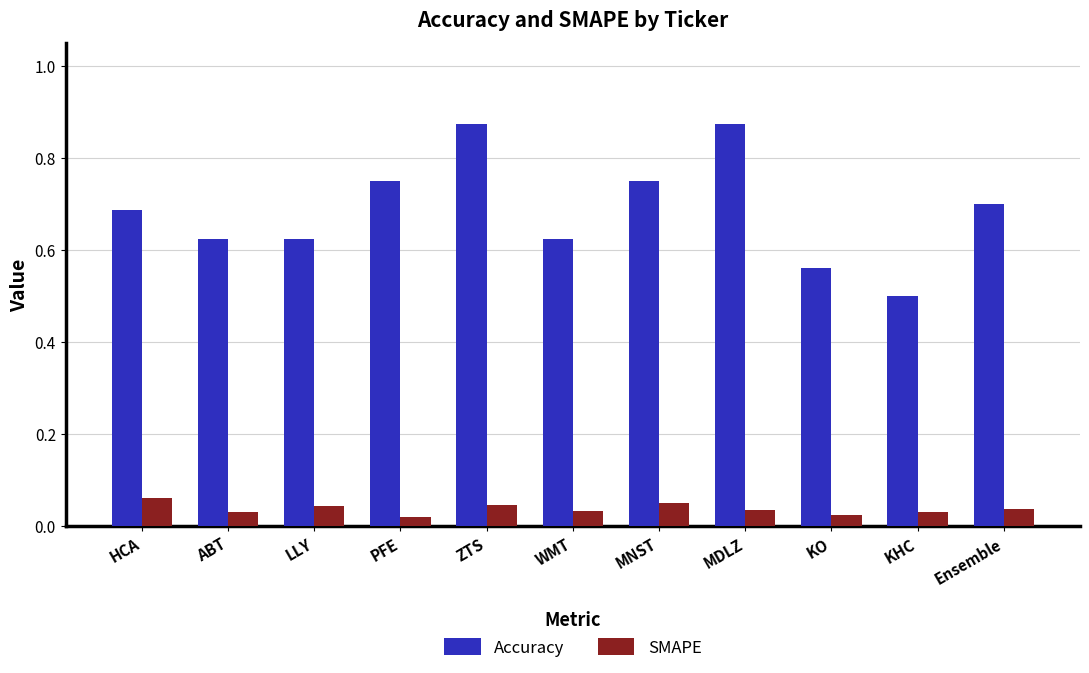

How many series are shown in this chart?

2